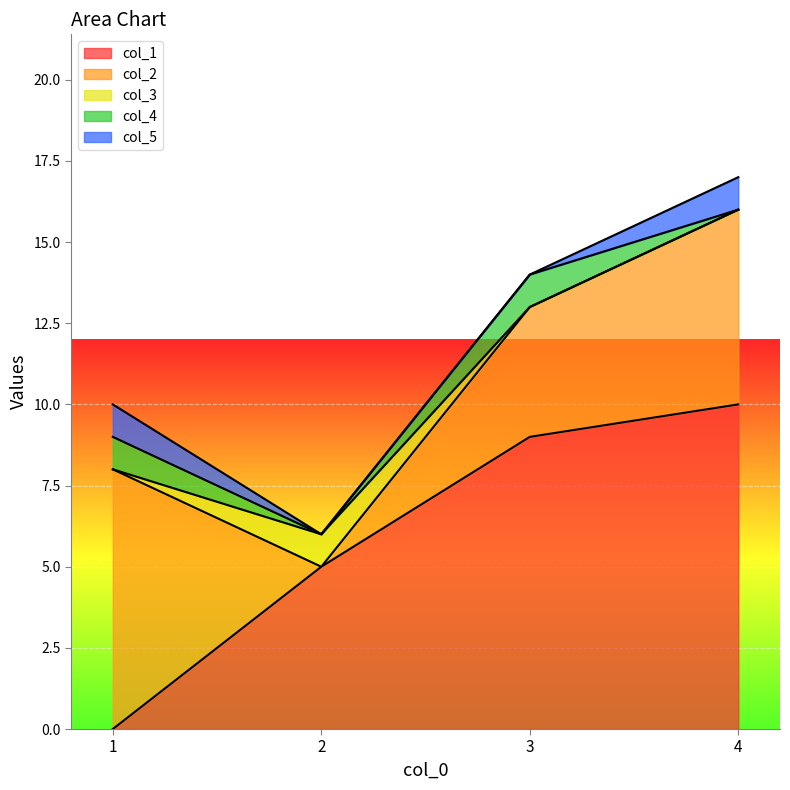

Reading right to left, extract all data points from this chart.

col_1: 10	9	5	0
col_2: 6	4	0	8
col_3: 0	0	1	0
col_4: 0	1	0	1
col_5: 1	0	0	1